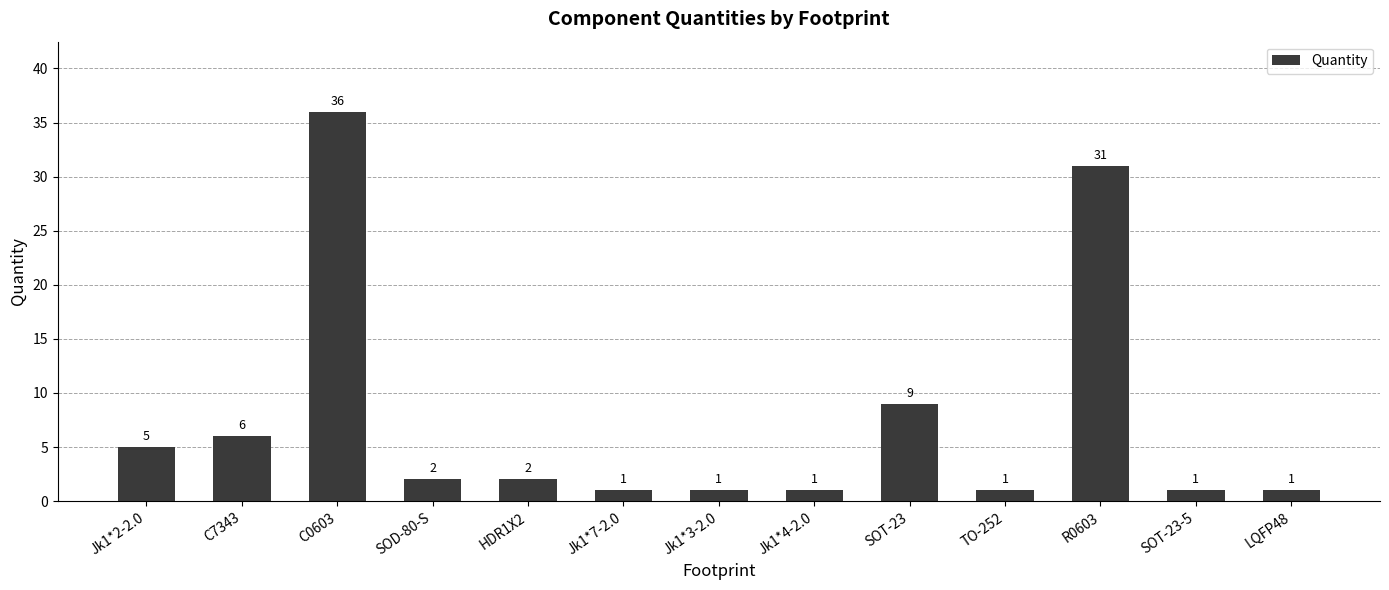

What is the label of the 6th bar from the right?

Jk1*4-2.0